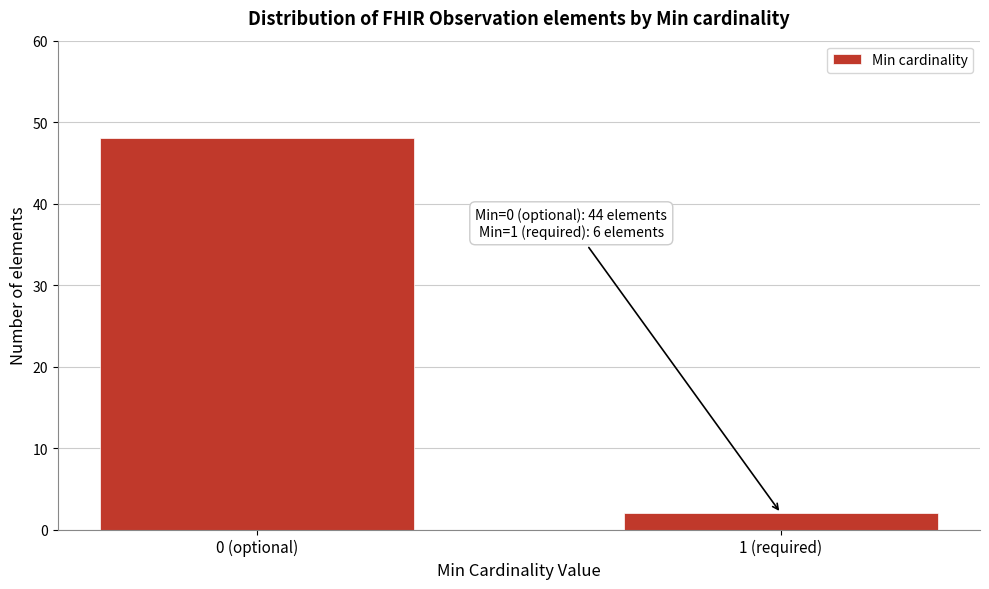

Reading right to left, what are all the values shown in this chart?

1 (required)=2	0 (optional)=48